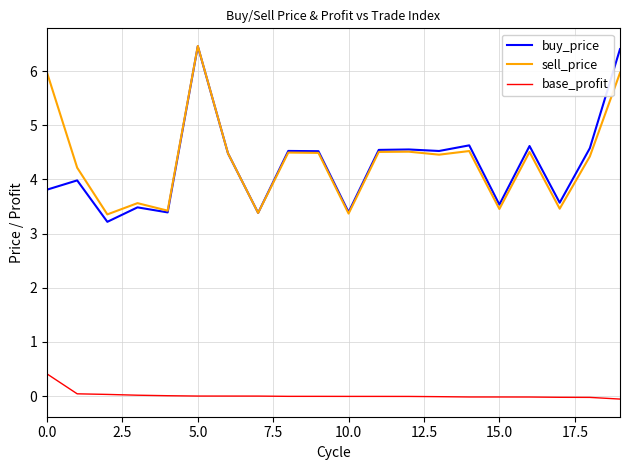

What is the maximum value shown in the chart?

6.5